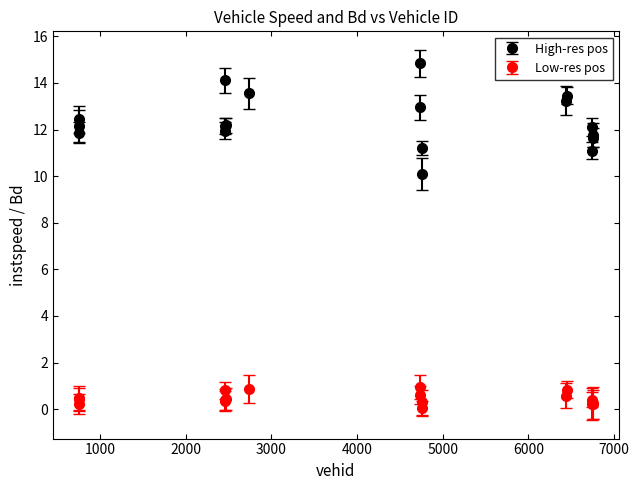

Which series has the widest spread of values?

High-res pos